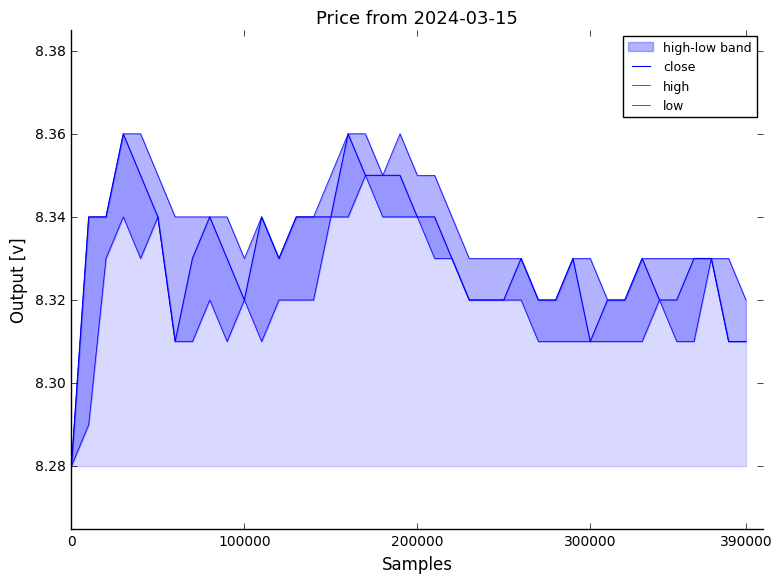

What position from the left is 25?

26